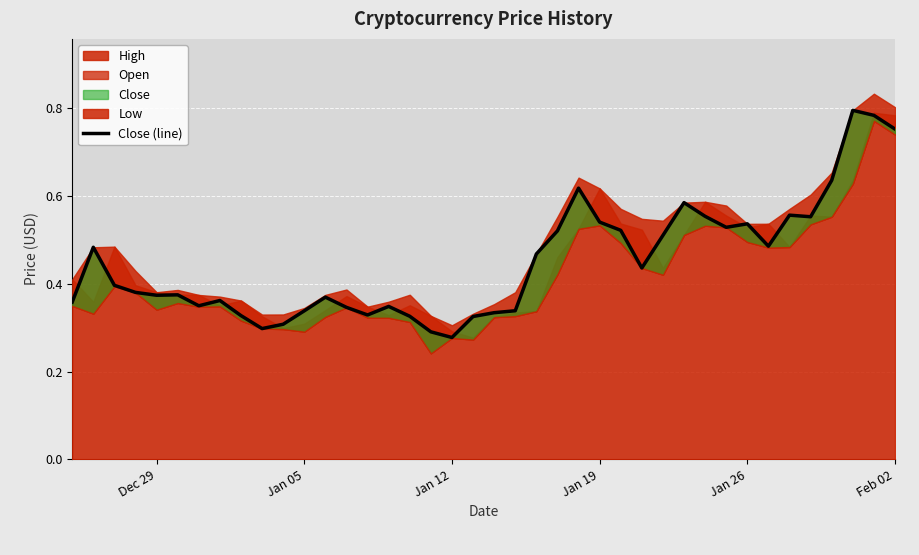

How many values are between 0 and 1?

40